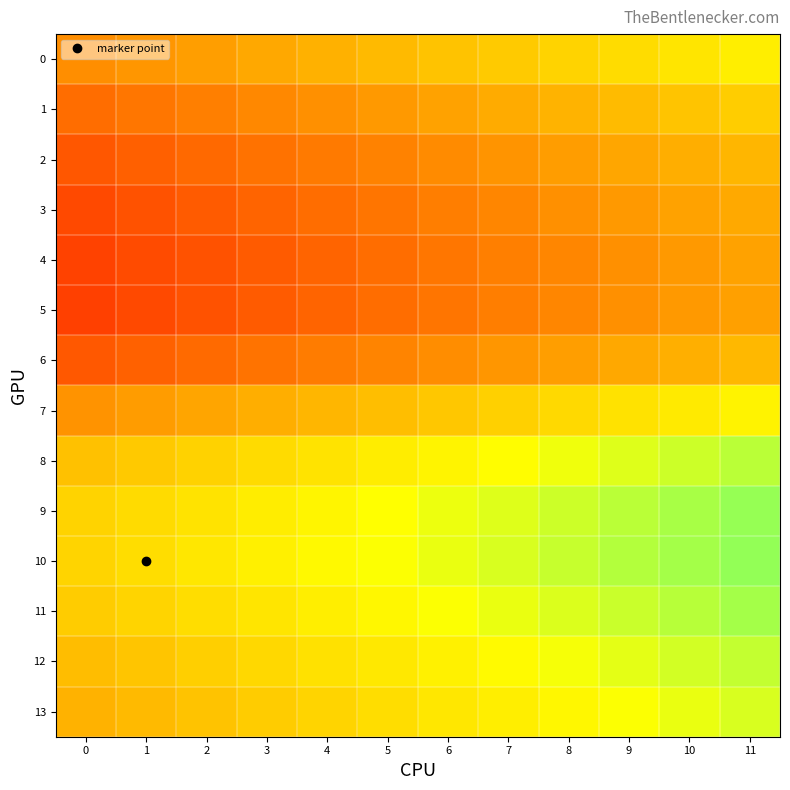

Between 11 and 4, which is larger?

11